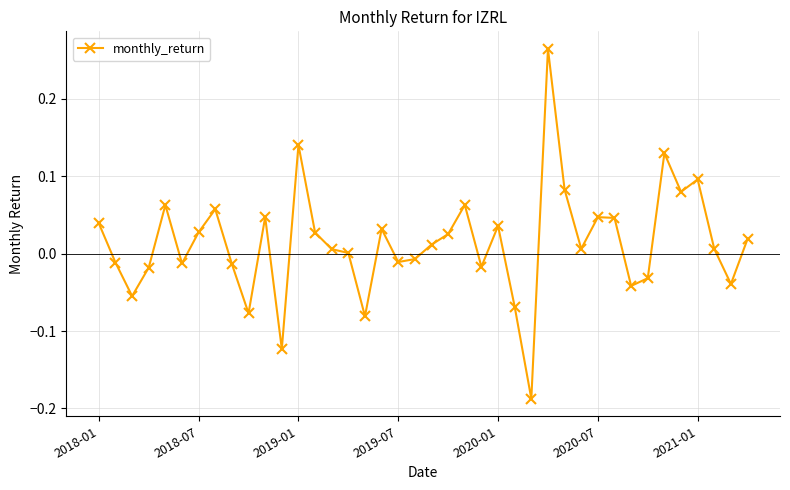

What is the sum of all values?

0.6